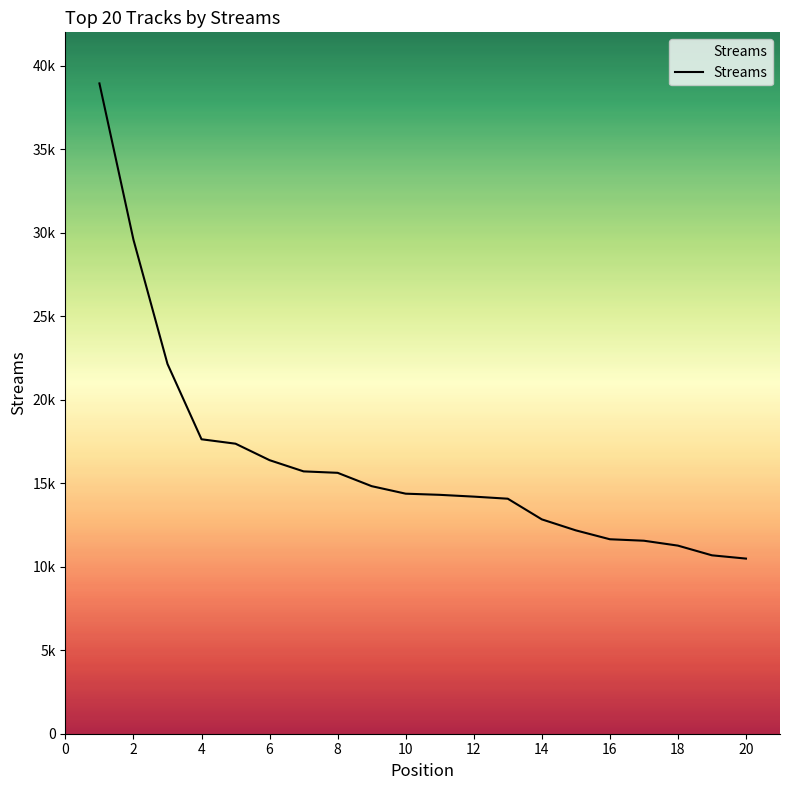

Does the chart display data point markers on the line(s)?

No